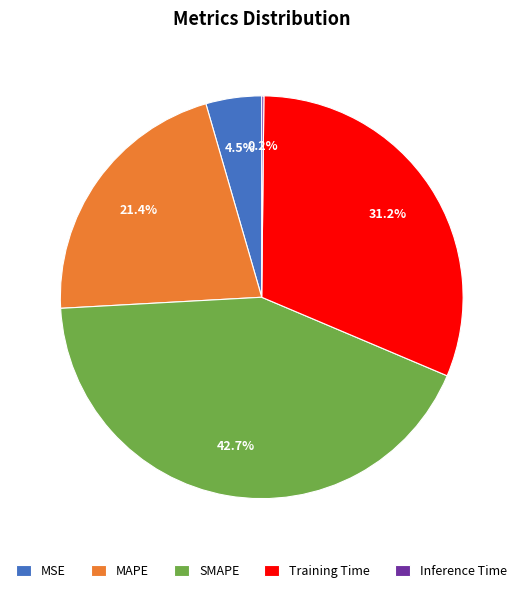

Which category has the biggest portion of the pie?

SMAPE